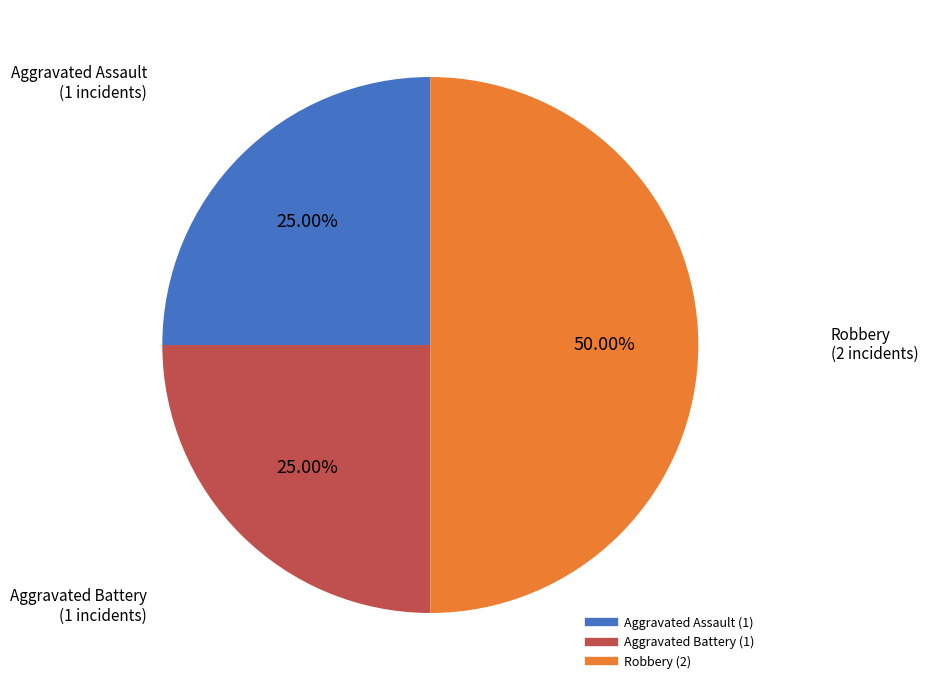

What percentage is the Aggravated Battery slice, to the nearest percent?

25%